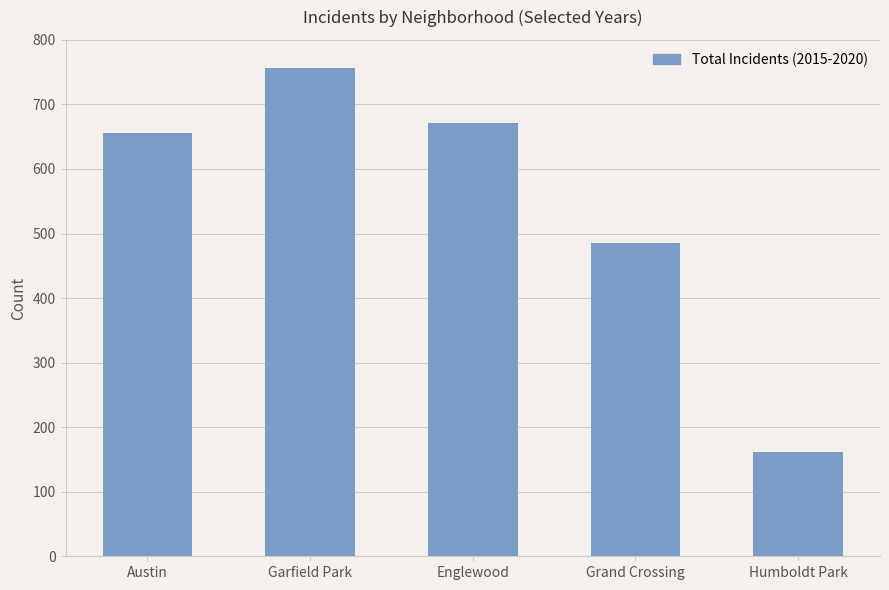

Reading left to right, transcribe all the data shown in this chart.

Austin=655	Garfield Park=756	Englewood=671	Grand Crossing=486	Humboldt Park=162